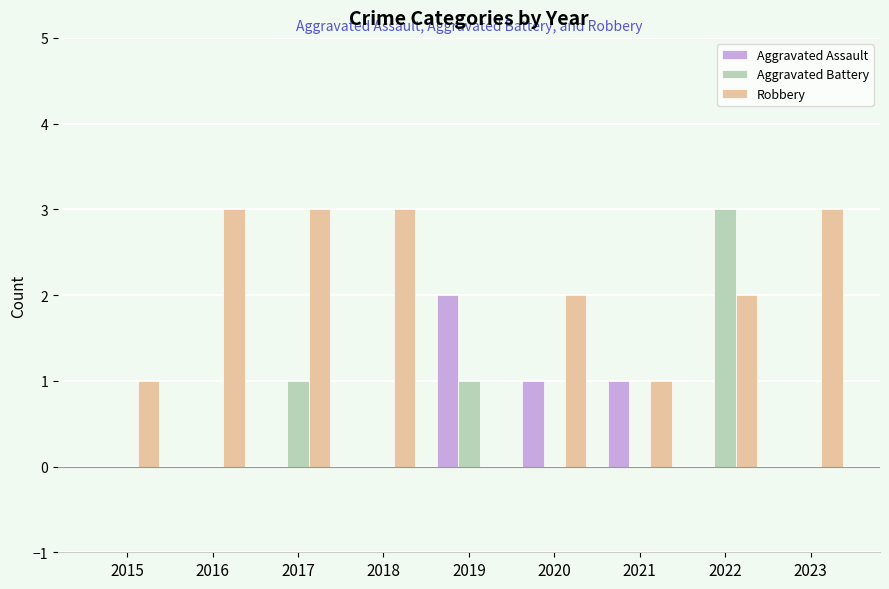

What is the approximate value of Aggravated Battery at 2019?

1